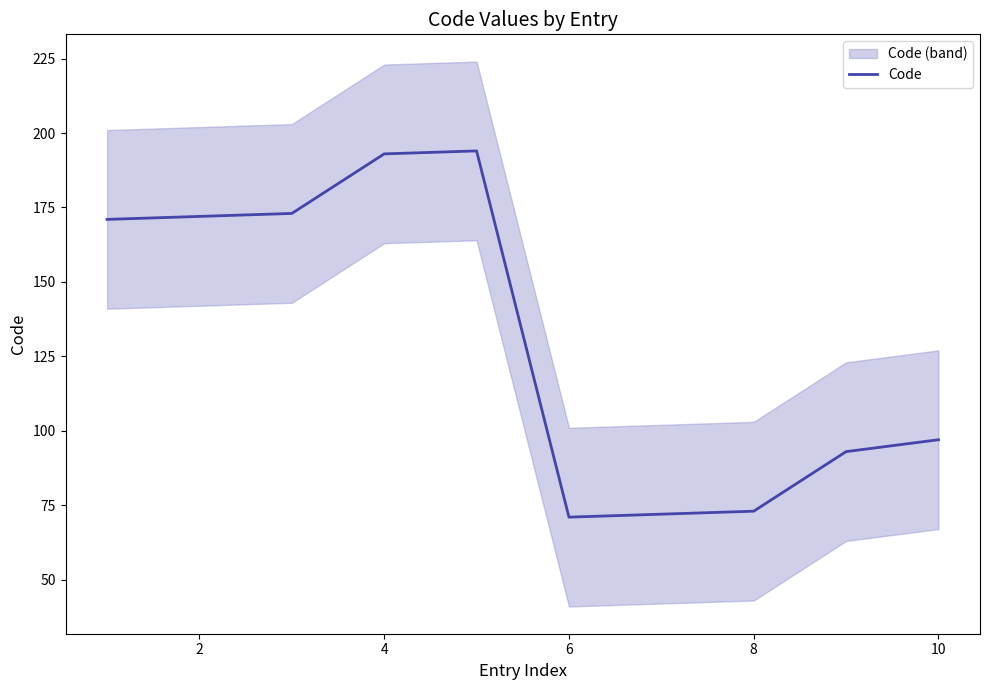

The value of Code at 4 is 193. True or false?

True